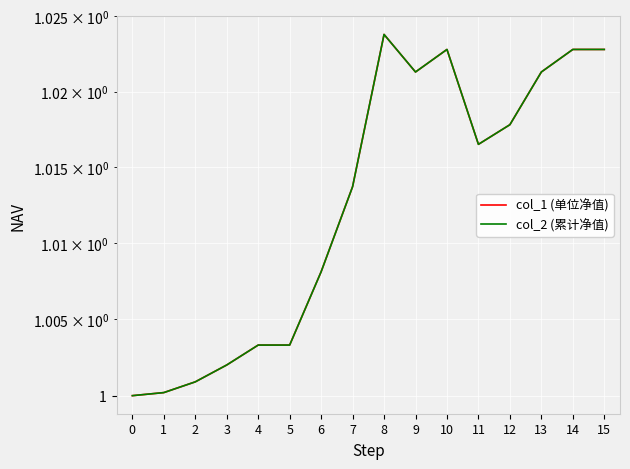

True or false: col_2 (累计净值) and col_1 (单位净值) intersect in this chart.

False